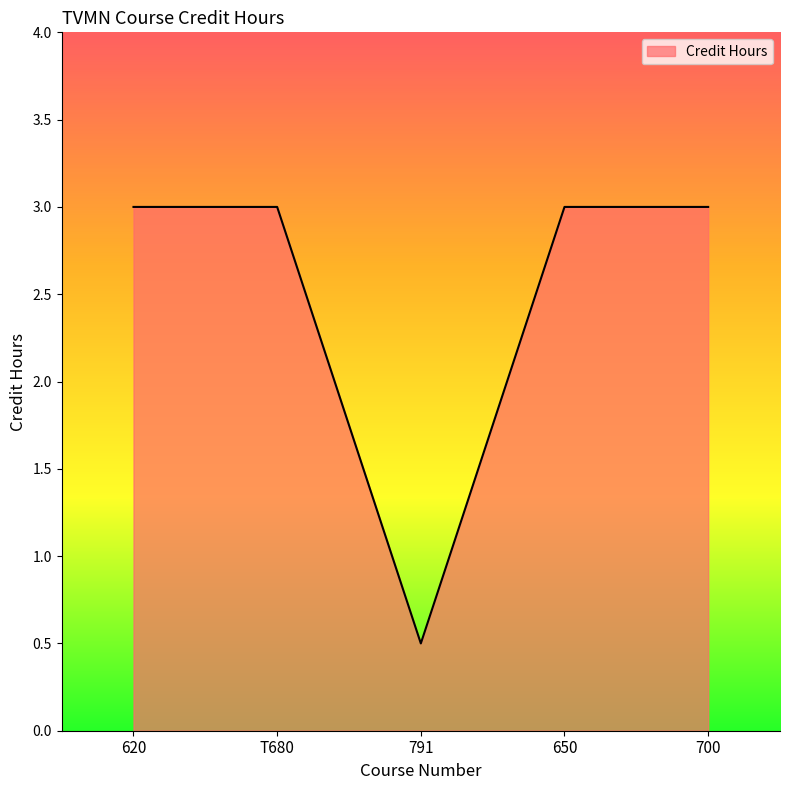

How many lines are shown in the chart?

1